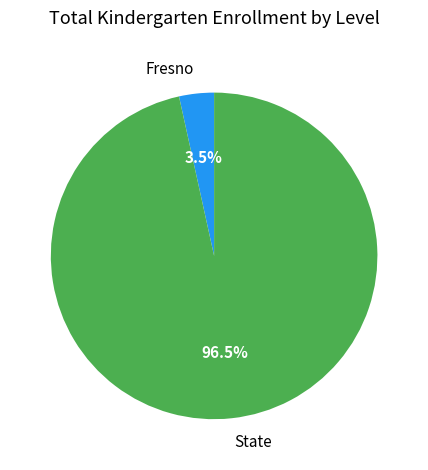

How many slices are in this pie chart?

2